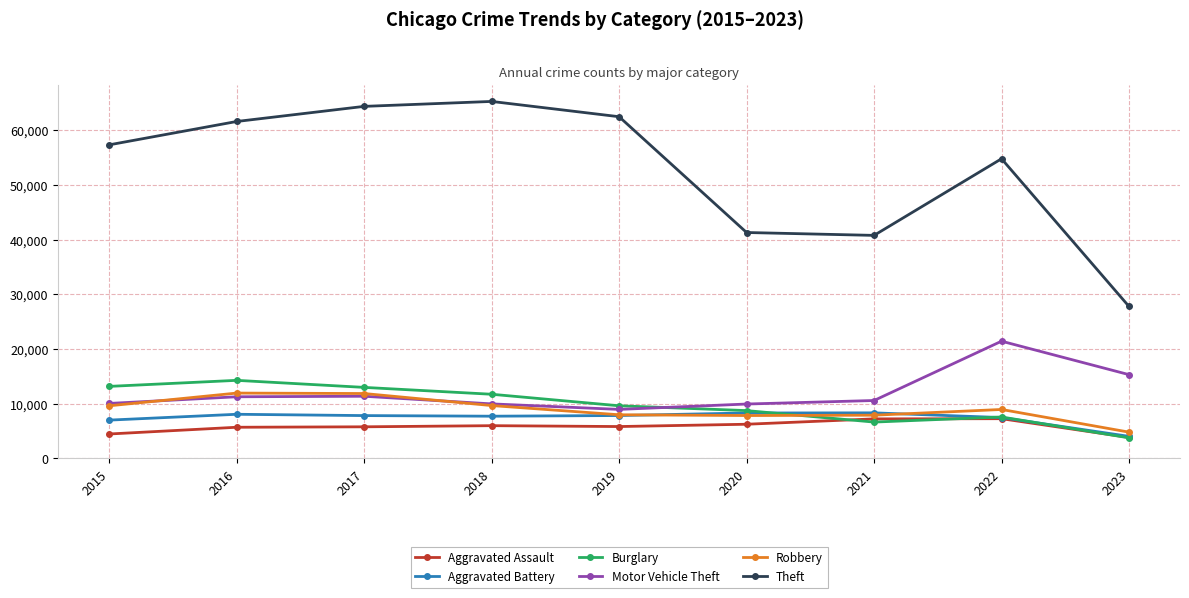

What is the spread (max minus min) of values at 2016?

55909